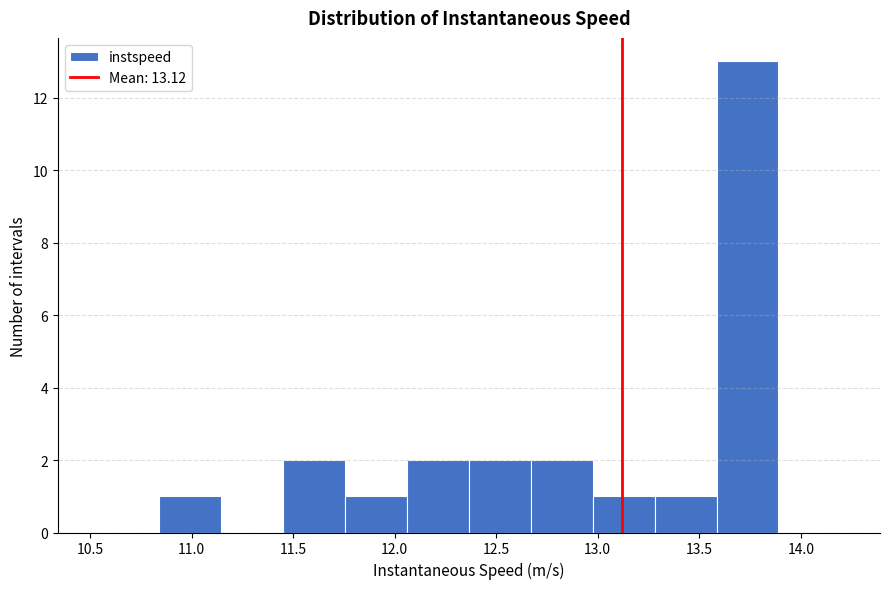

What is the height of the bar covering 13.30 to 13.60 on the x-axis? Neither the bar edges nor the heights are printed on the chart, so give them approximately, as read against the axes.

1